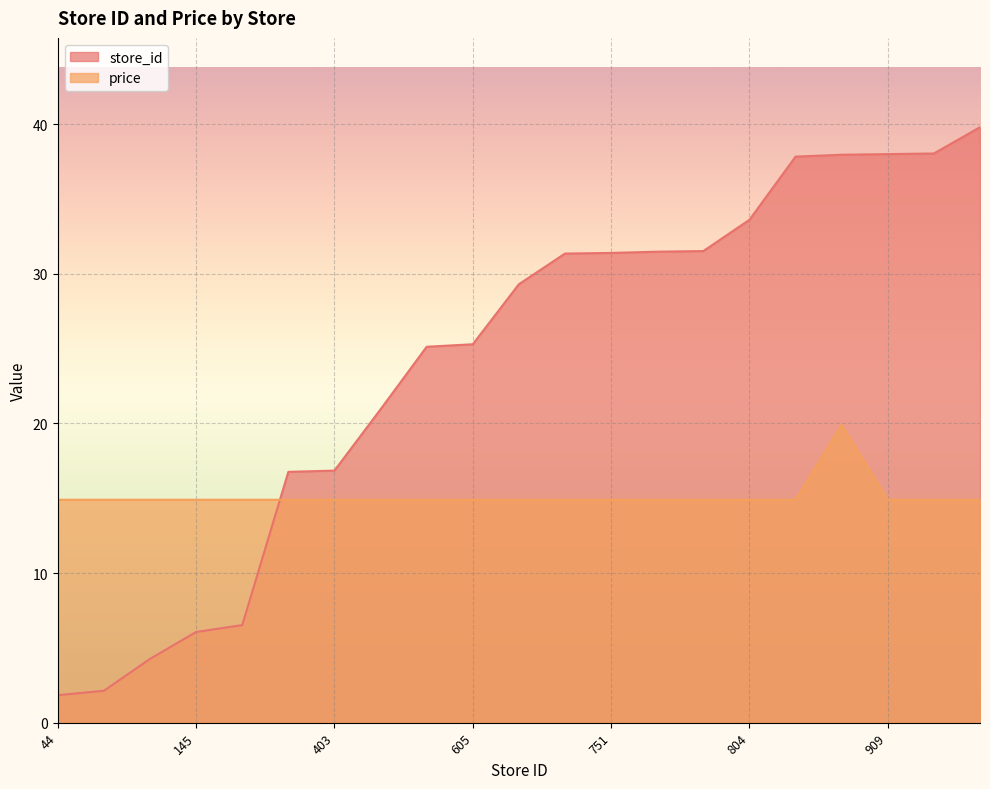

At which label does price reach its minimum?

44